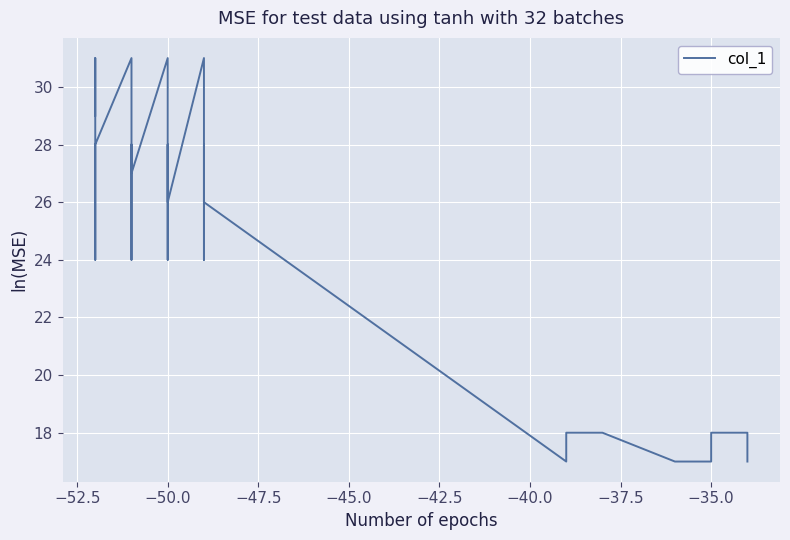

What is the average value?

26